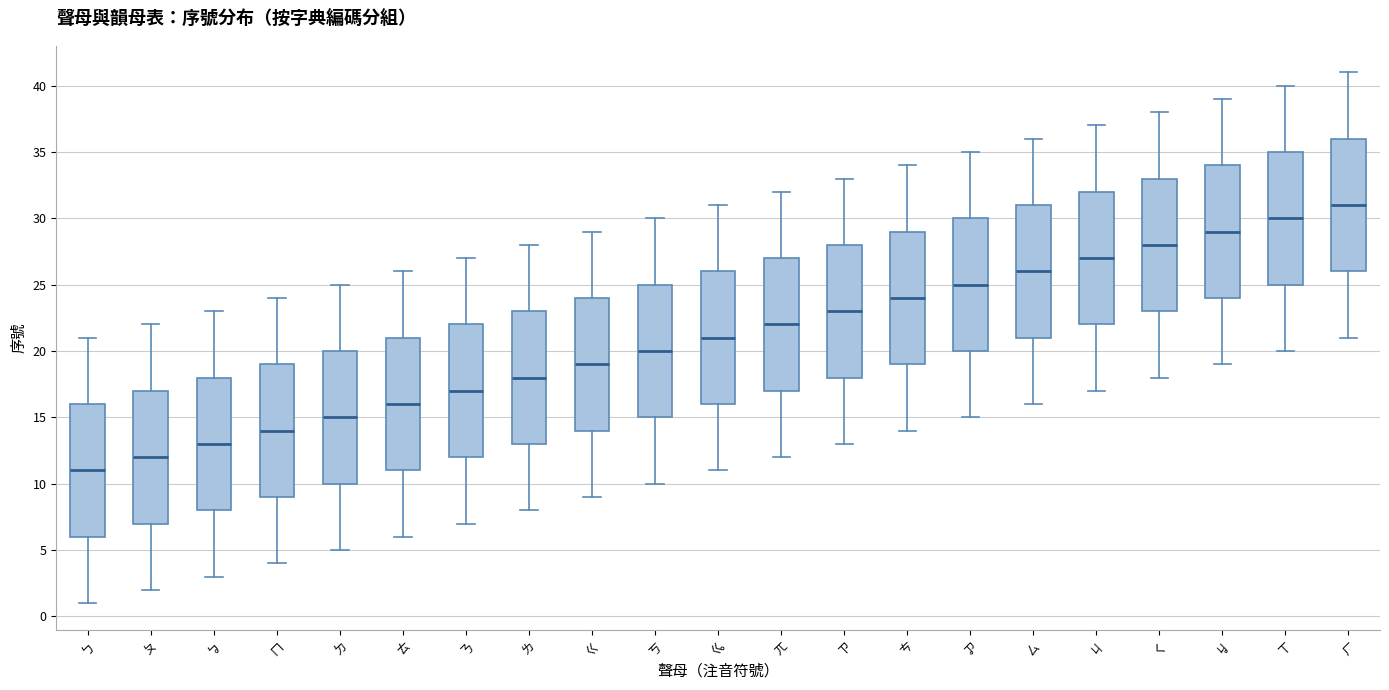

Where does the median line of the box for ㄘ sit on the y-axis? The values are not printed on the chart, so give them approximately, as read against the axis.

24